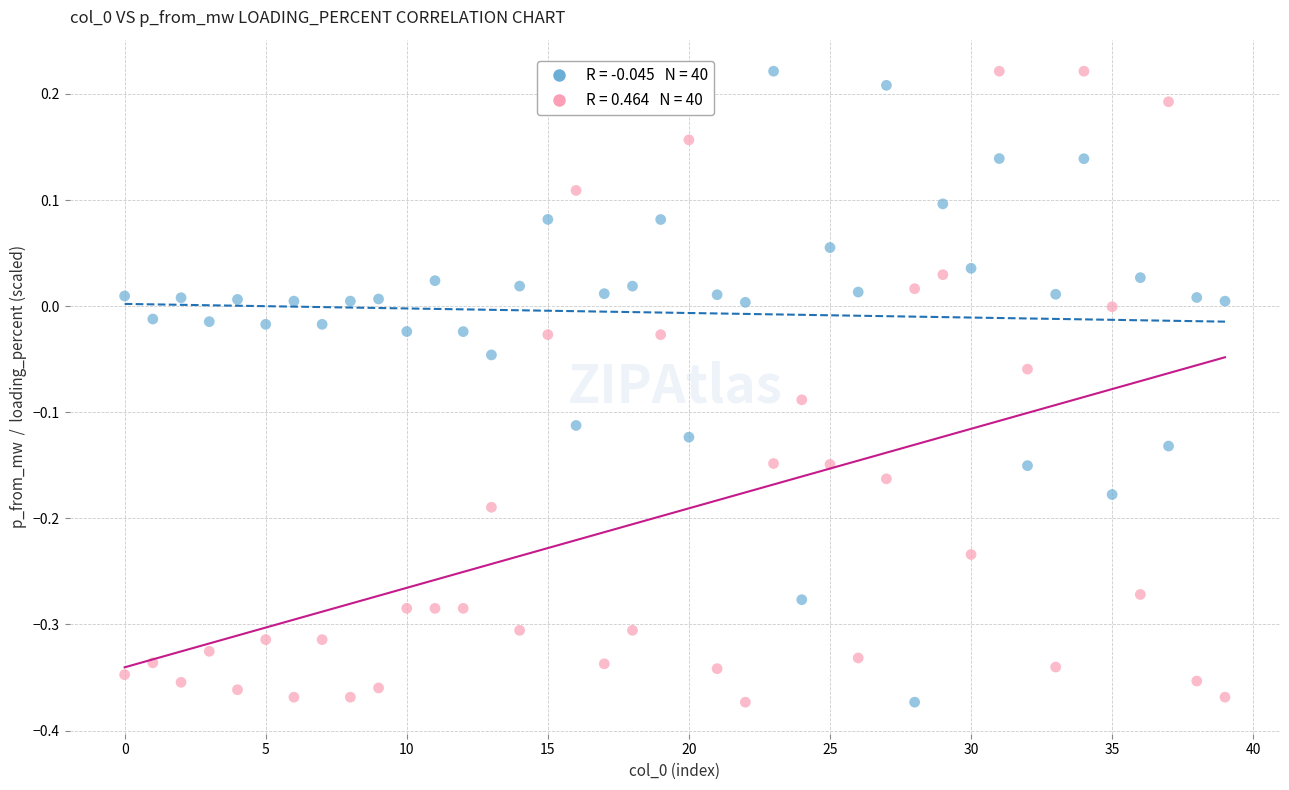

Across all data points, what is the range of Y values (max minus min)?

0.6